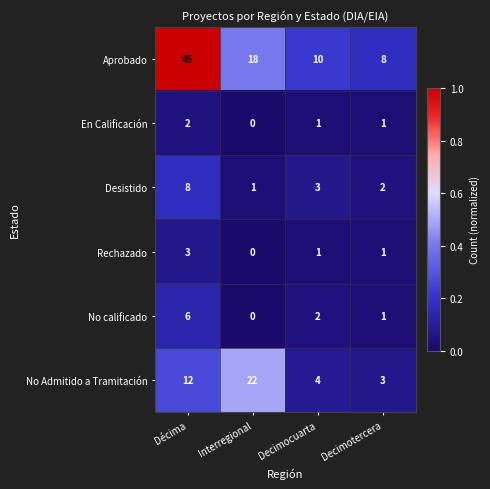

What is the sum of all En Calificación values?

4